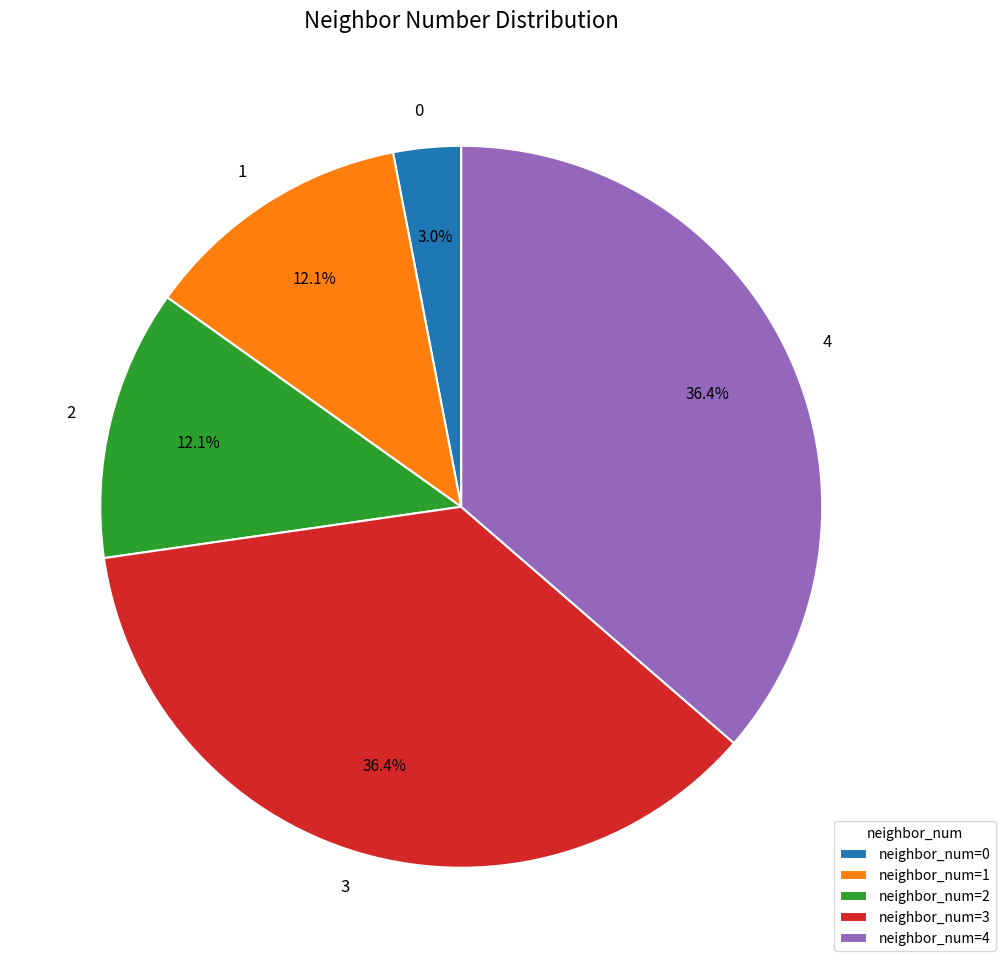

To the nearest percent, what is the combined percentage of 3 and 0?

39%